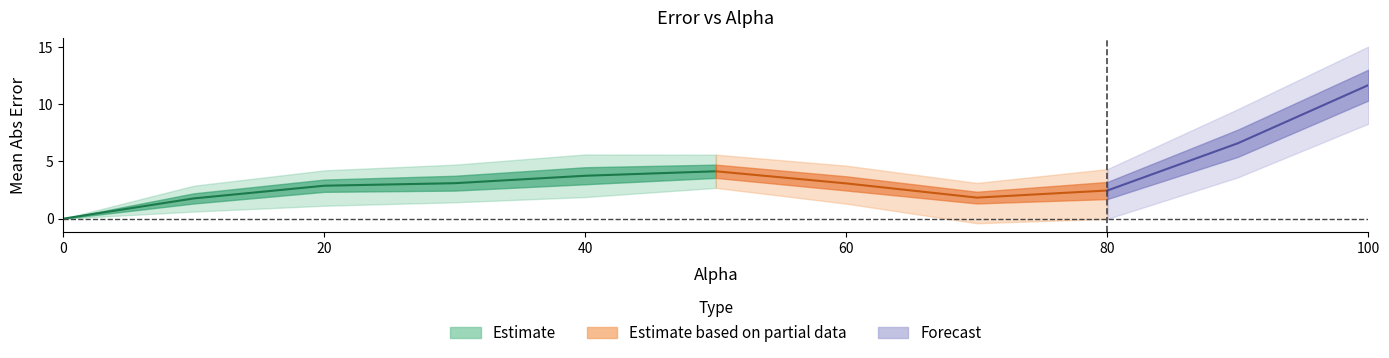

The time_std series shows 0.0 at 0.0. True or false?

False